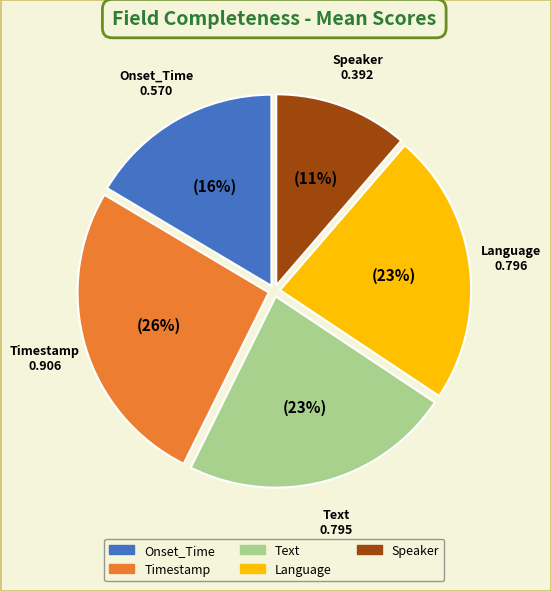

Which has a higher value, Onset_Time or Text?

Text